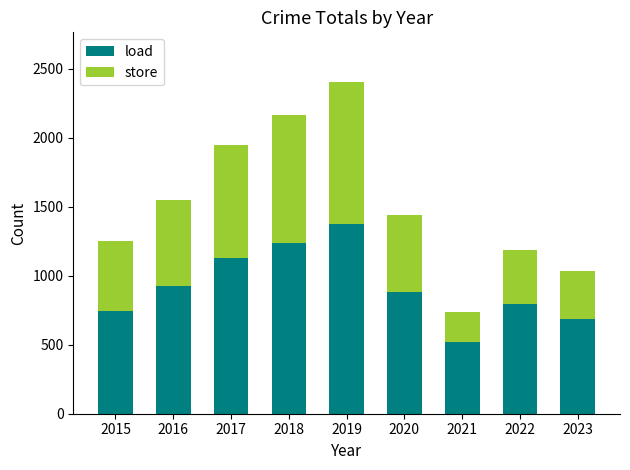

Reading left to right, list the values for the load series.

746	923	1128	1238	1372	885	519	798	689